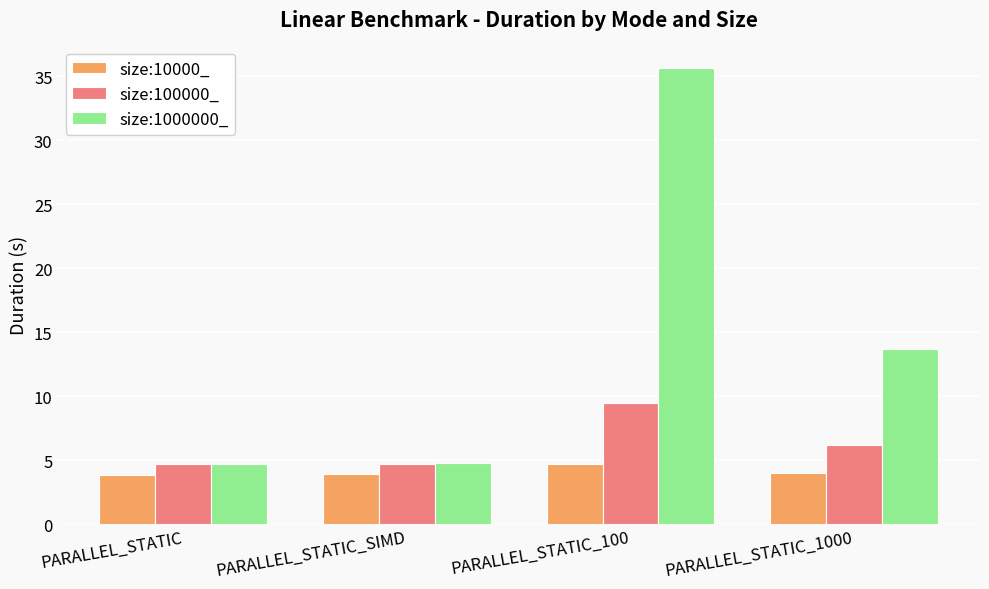

How many bars are there in total?

12